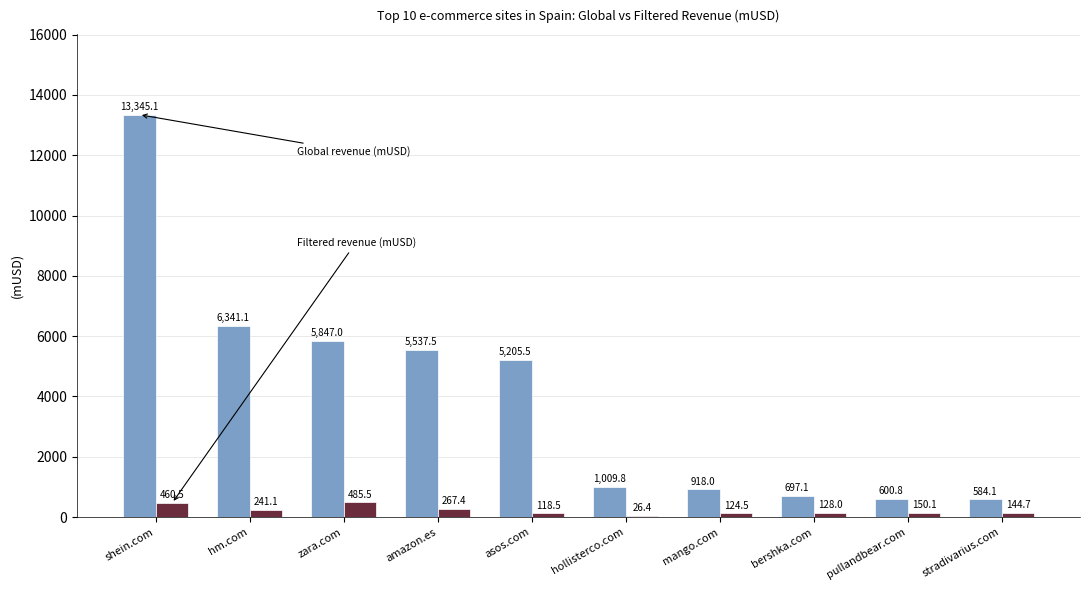

What is the total value across all series at zara.com?

6332.5